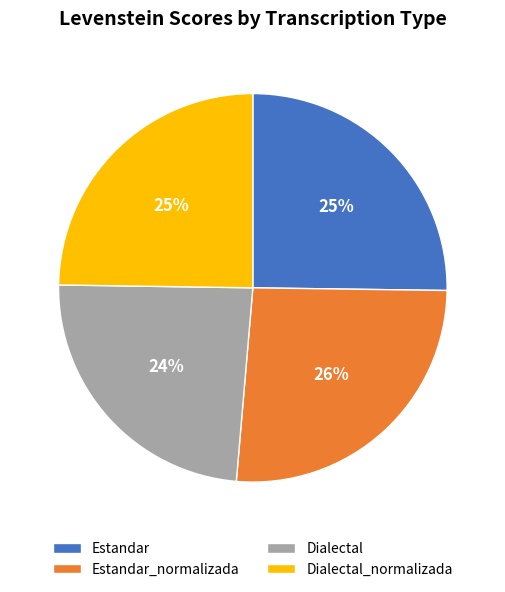

Which slice is the largest?

Estandar_normalizada